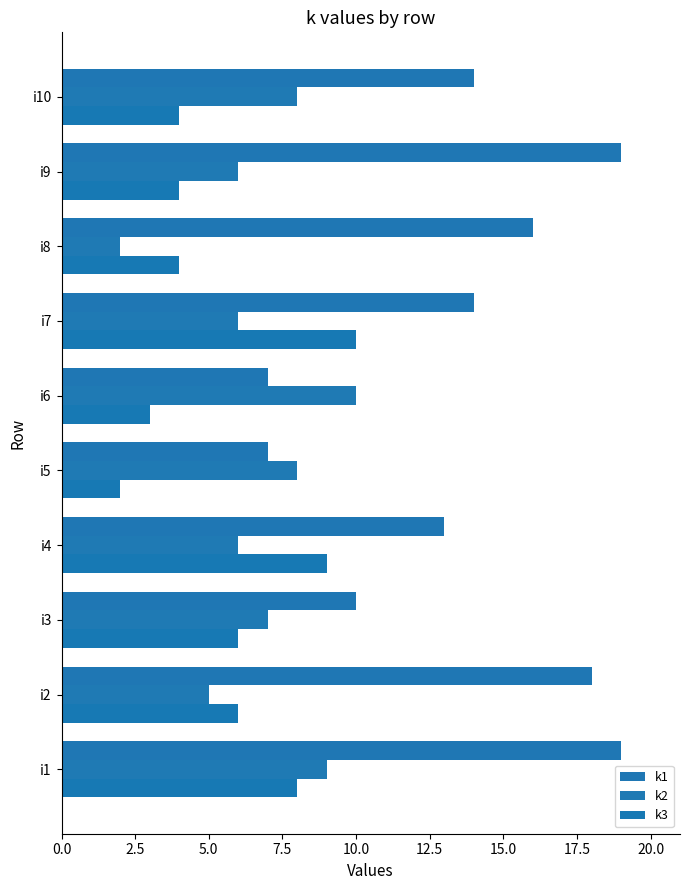

What is the value of the k2 bar at the 2nd from the left?

5